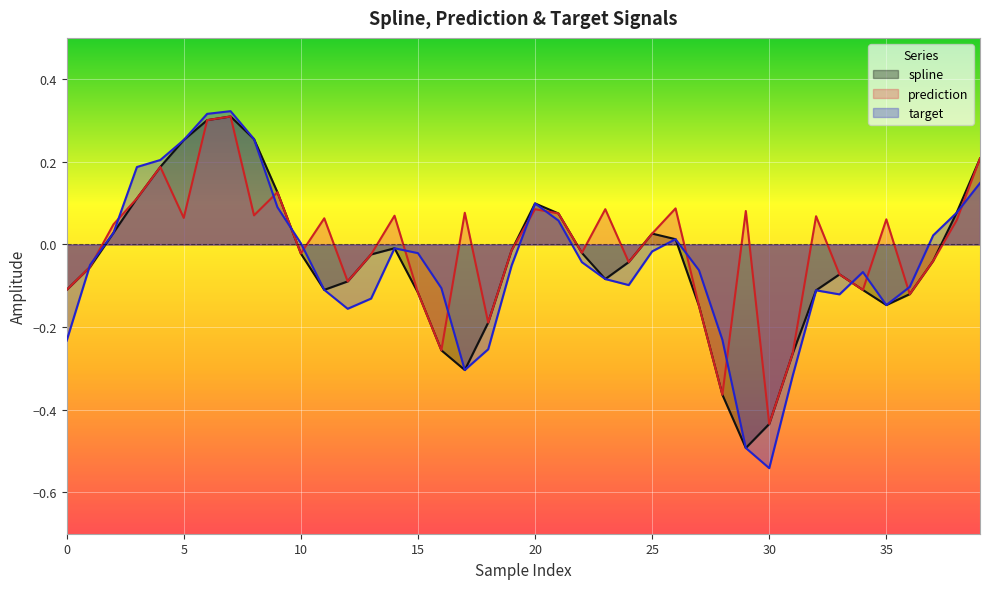

What is the minimum value shown in the chart?

-0.5